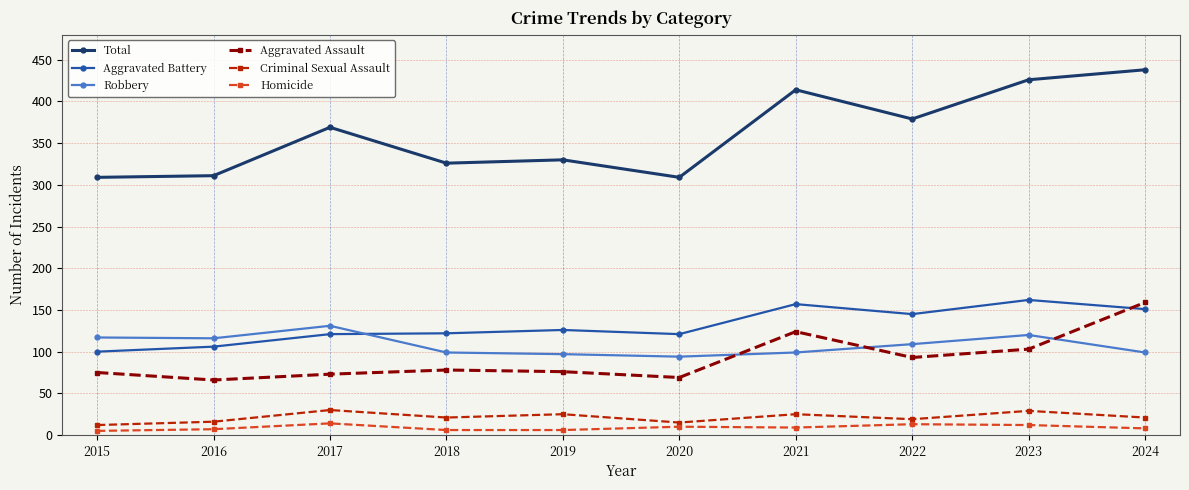

Which category has the highest value in the Robbery series?

2017